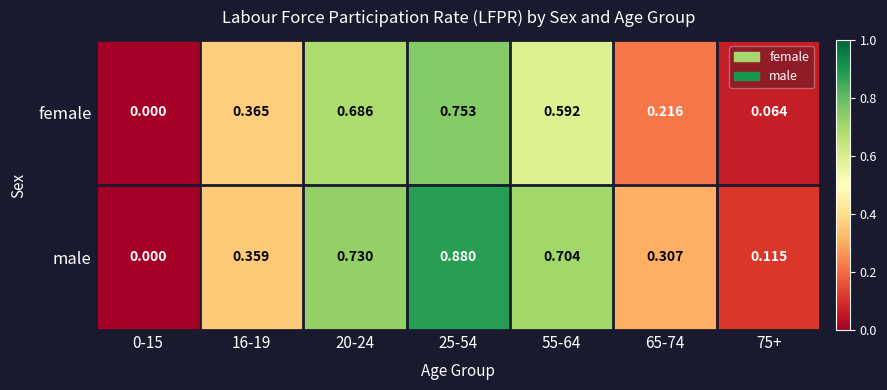

How many positive values does the female series have?

6